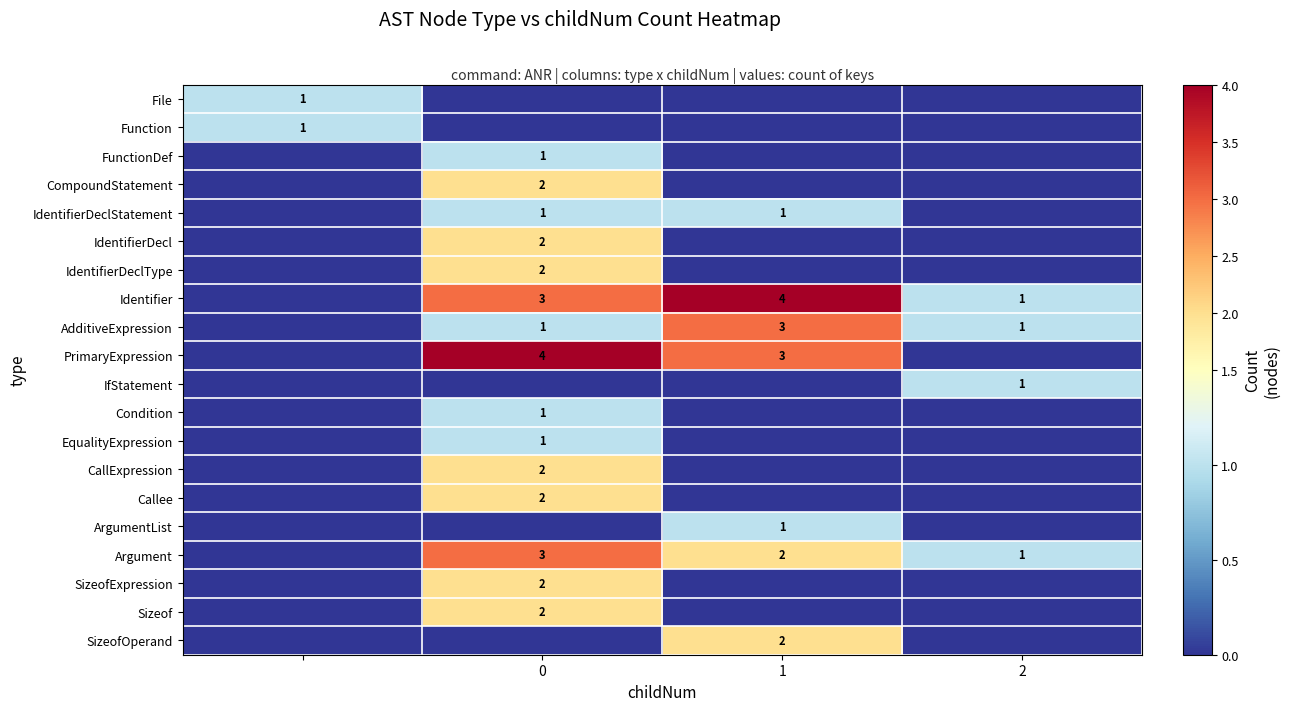

True or false: Identifier has a value of 4 at 1.

True